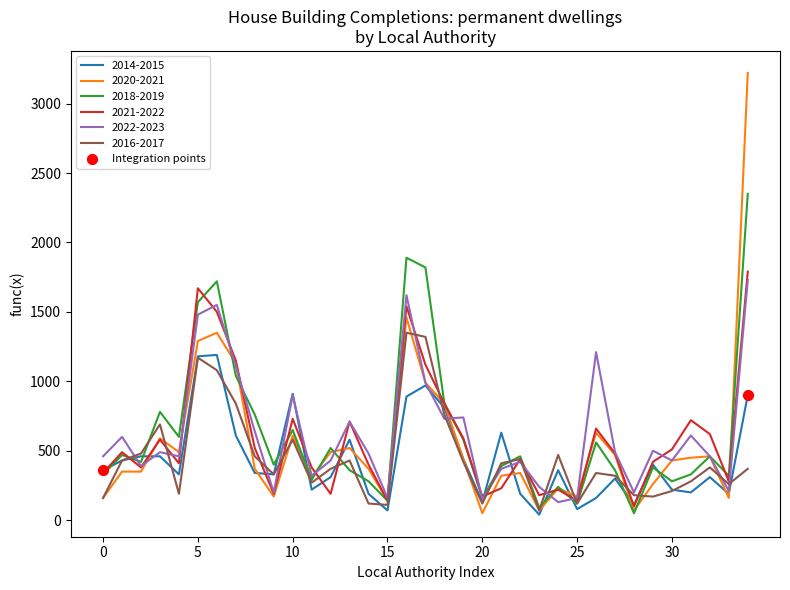

Which series has the largest range (max minus min)?

2020-2021